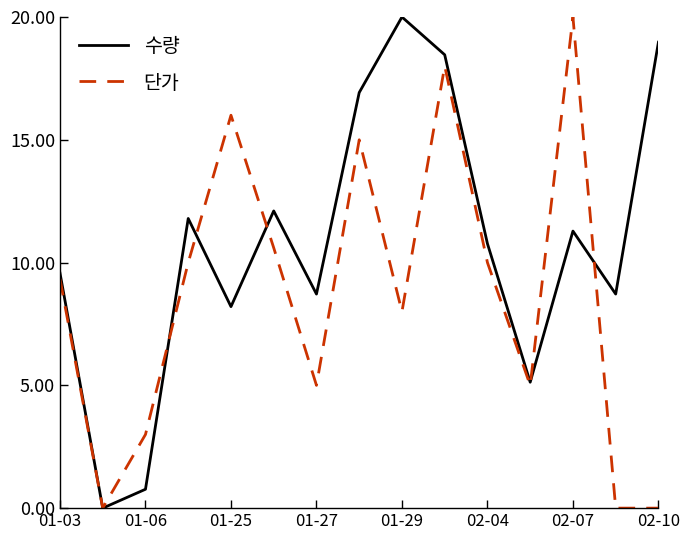

Which series has the largest total across all categories?

수량